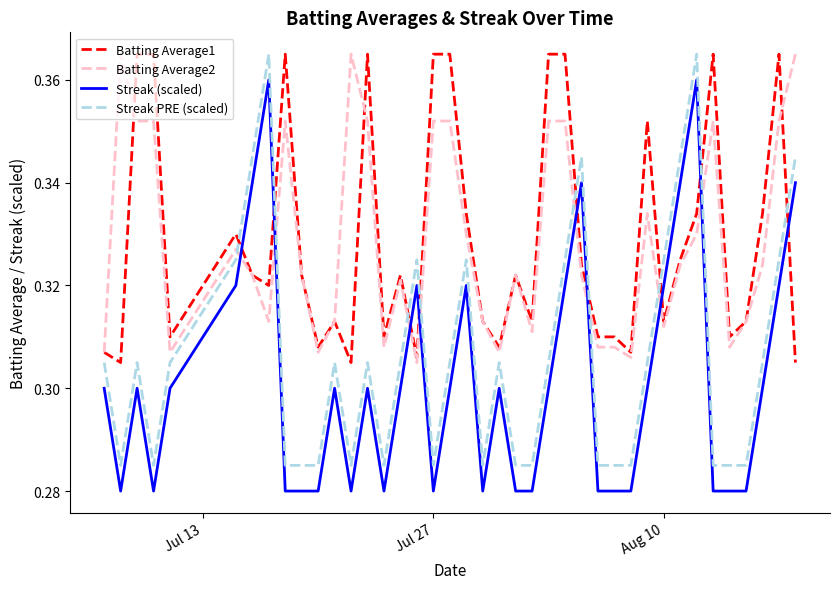

True or false: Batting Average2 and Streak (scaled) cross at least once.

True